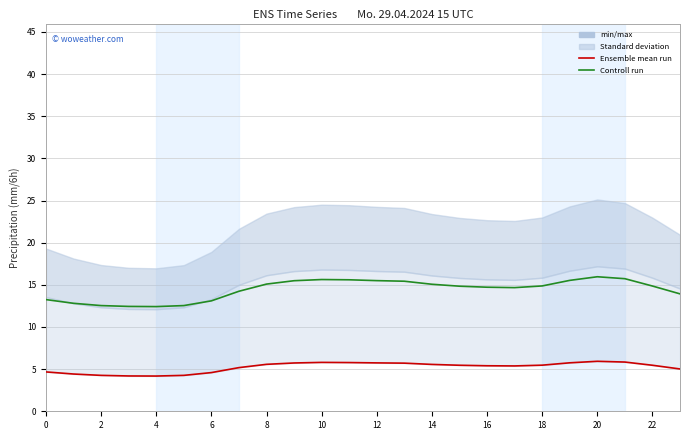

Which series has the largest range (max minus min)?

Controll run